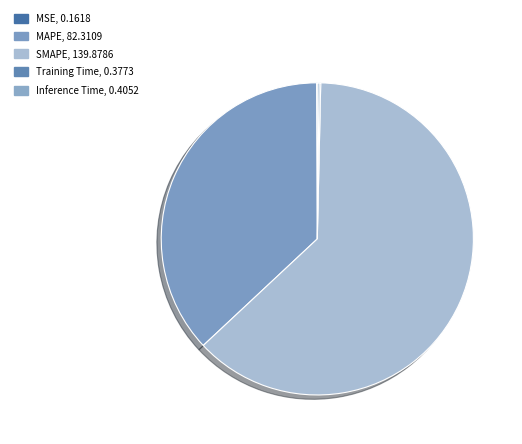

True or false: MAPE accounts for 37% of the total.

True